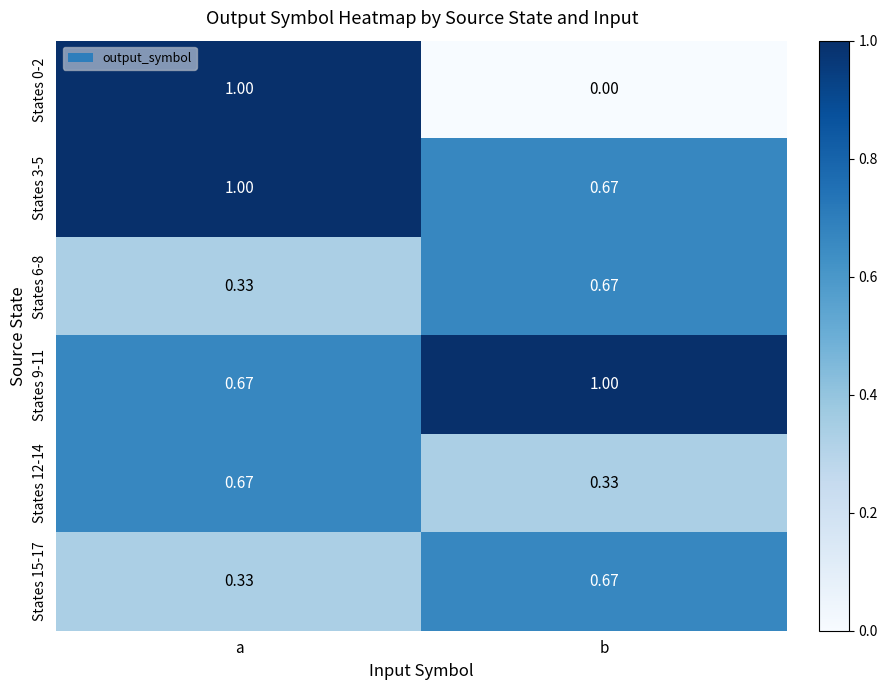

List the labels in order of States 3-5 value, smallest first.

b, a